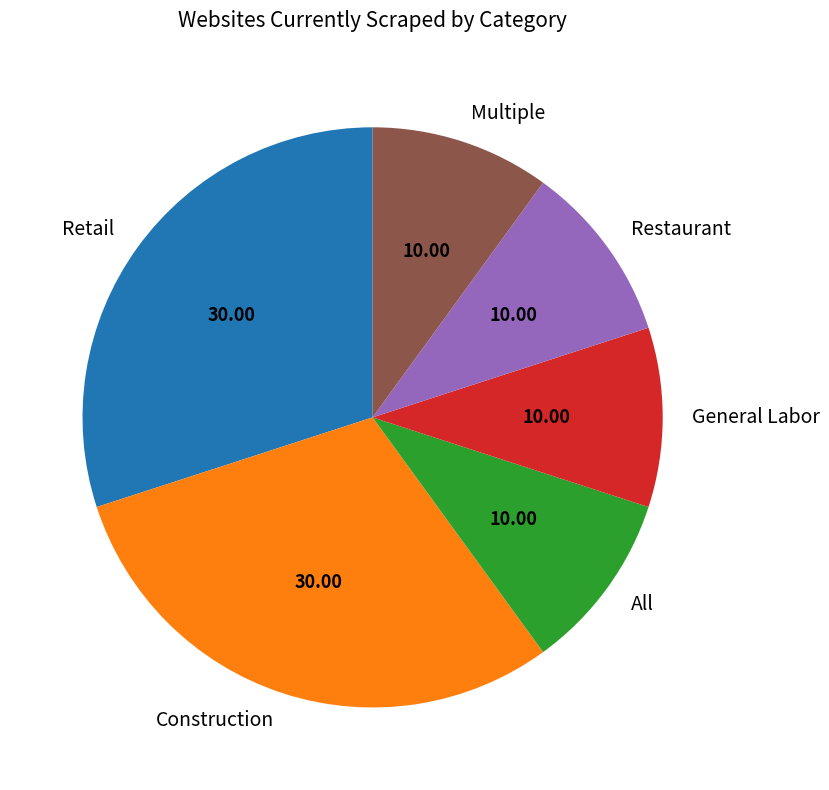

How many segments does this pie chart have?

6